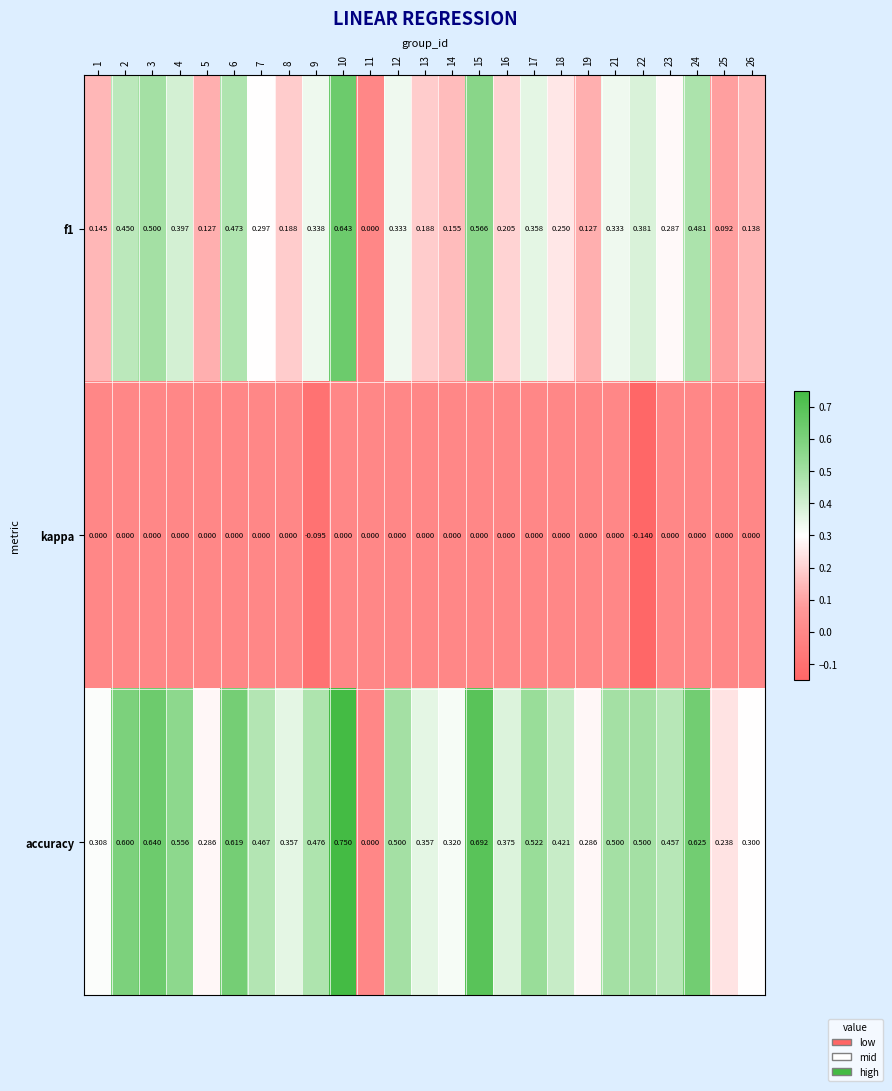

Which series has the largest range (max minus min)?

accuracy